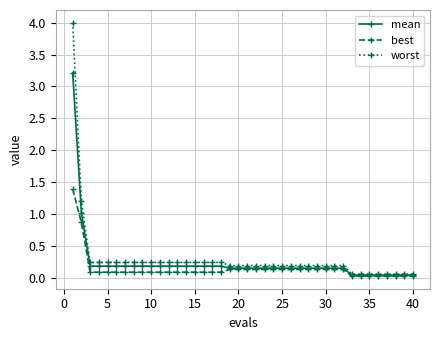

What is the maximum value for worst?

4.0